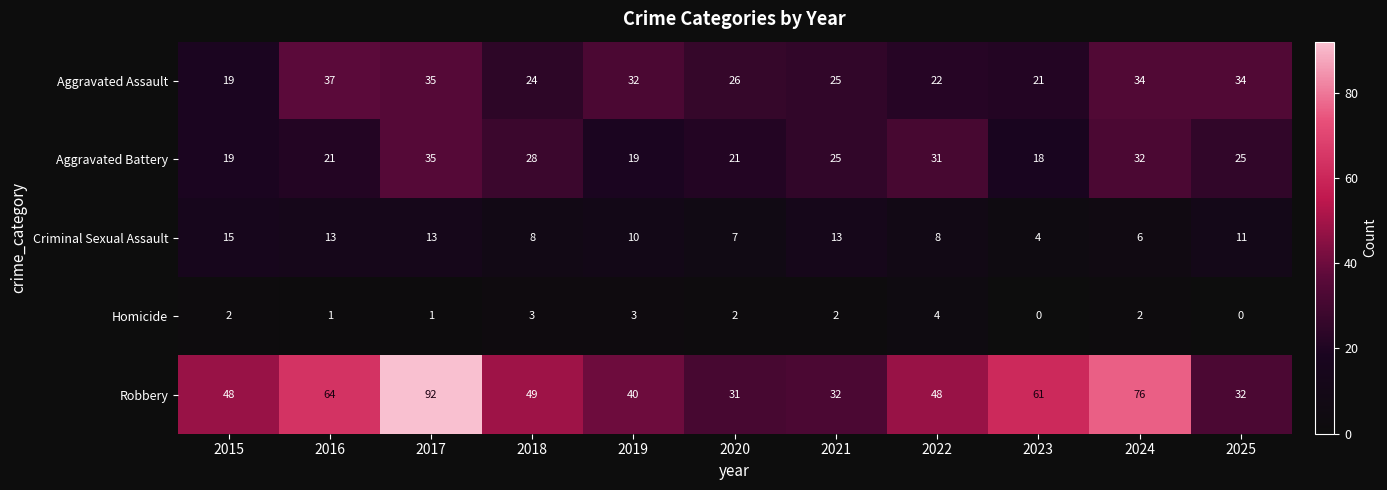

Which series has the largest range (max minus min)?

Robbery